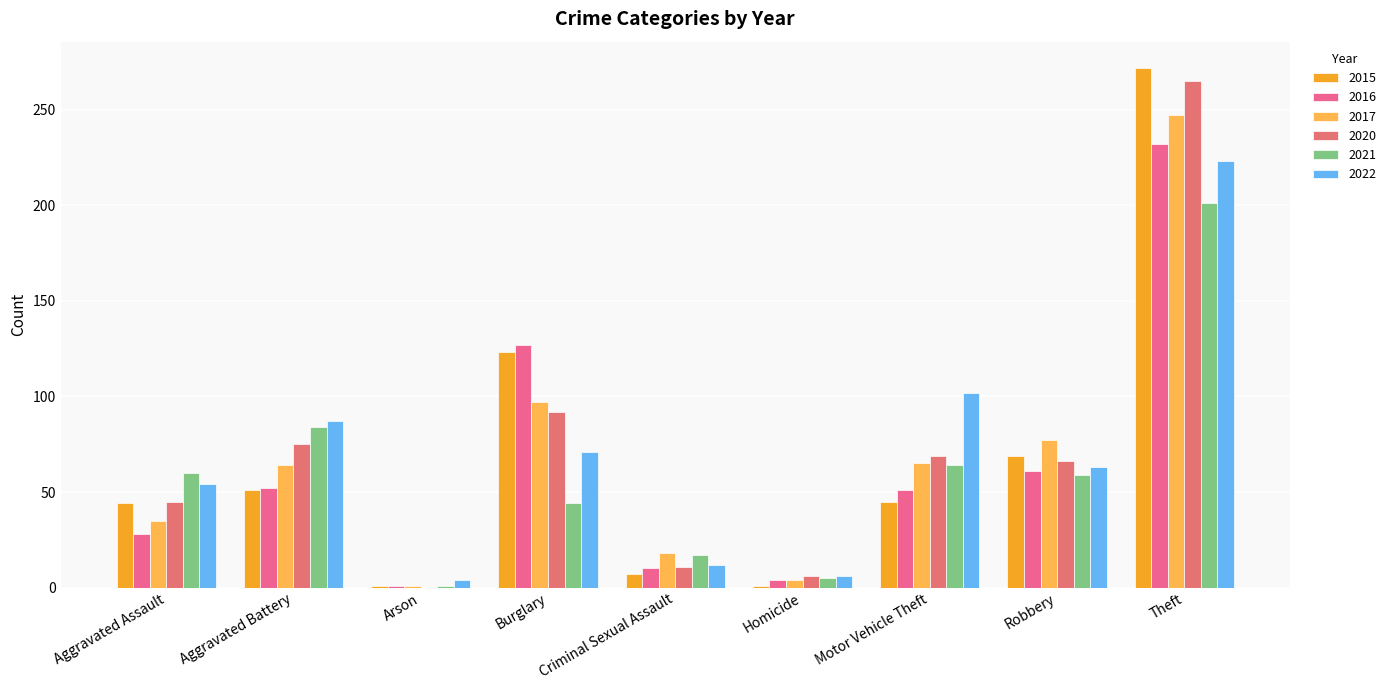

What is the spread (max minus min) of values at Aggravated Assault?

32